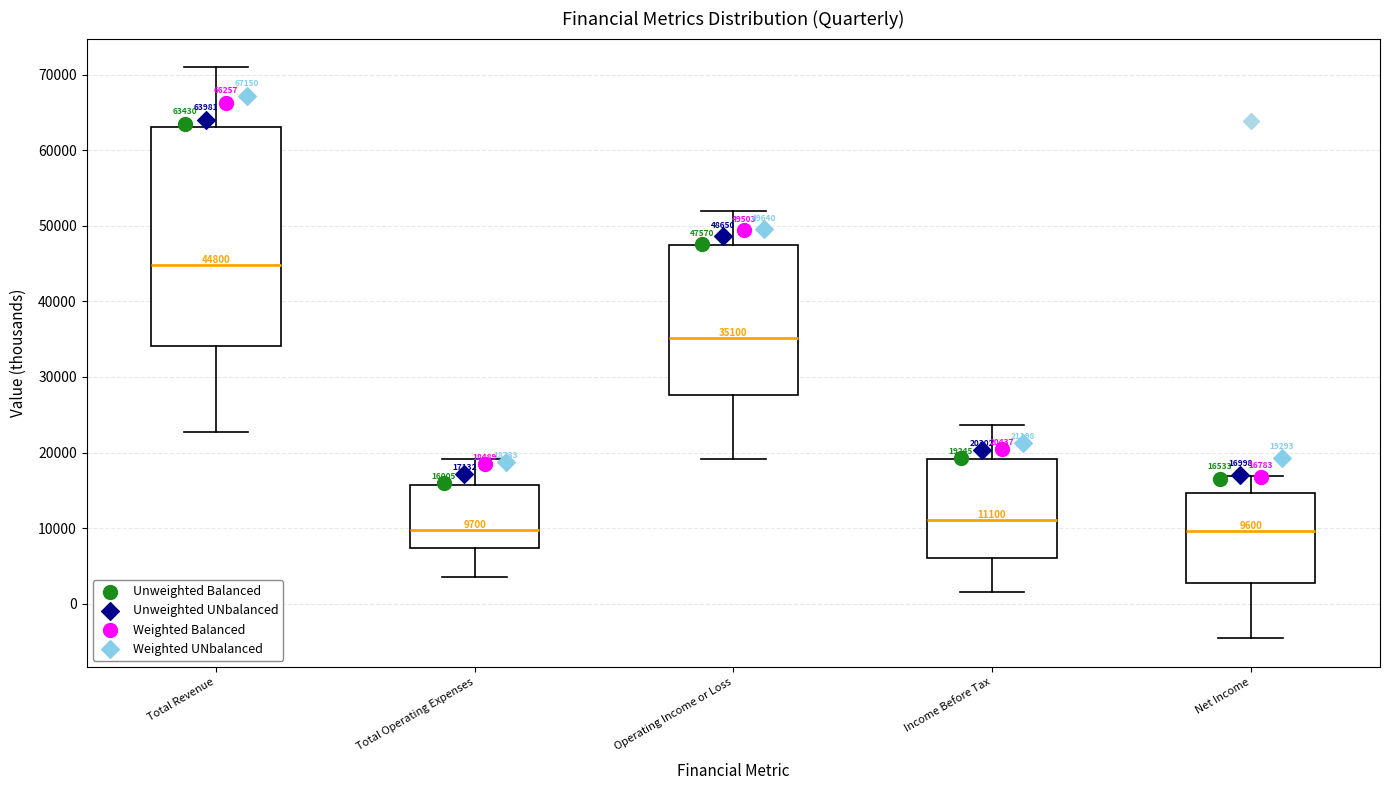

Which box is the tallest, from its lower edge to its upper edge?

Total Revenue